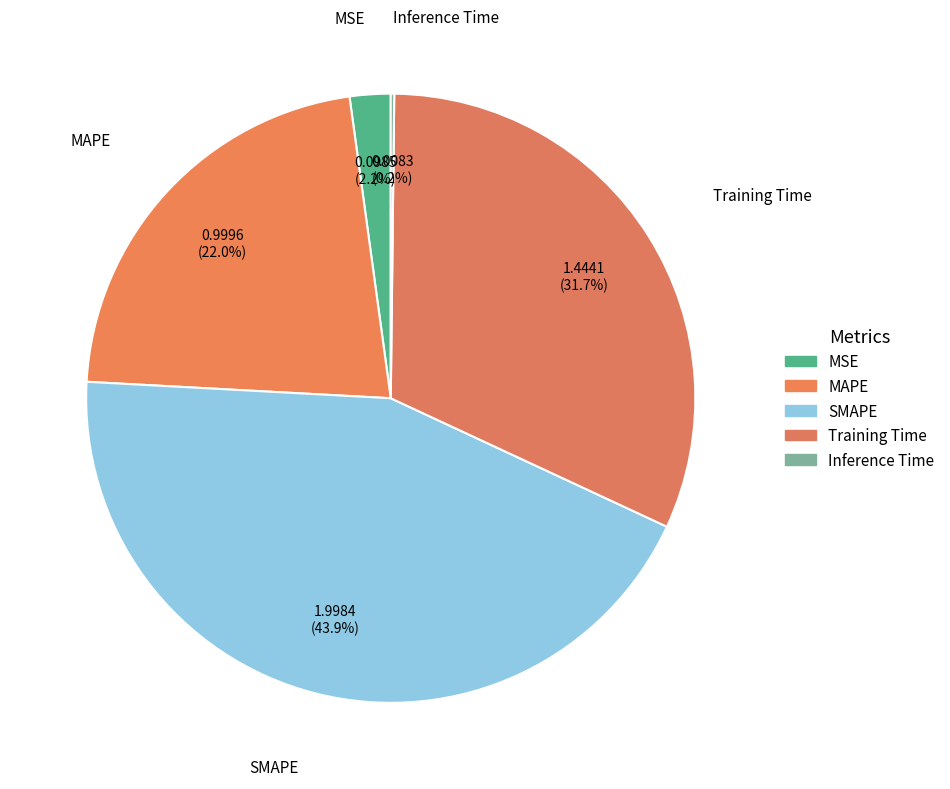

Rank the categories by value from highest to lowest.

SMAPE, Training Time, MAPE, MSE, Inference Time